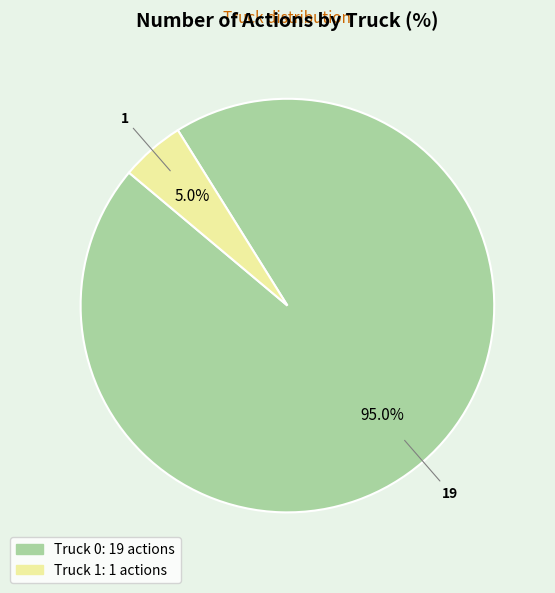

Rank the categories by value from highest to lowest.

Truck 0, Truck 1